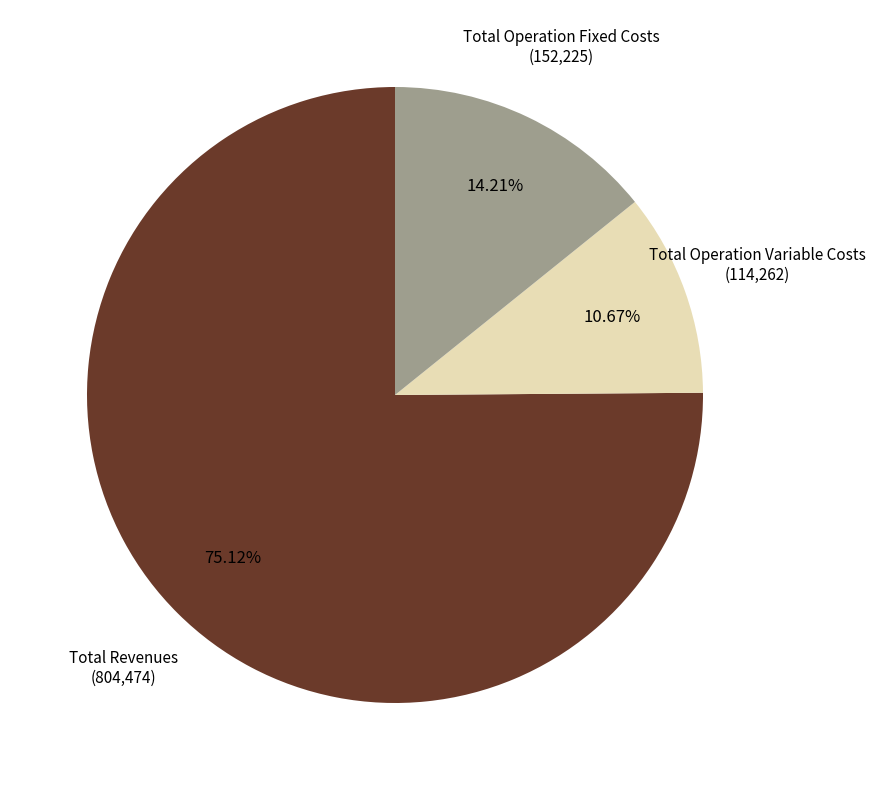

How many segments does this pie chart have?

3